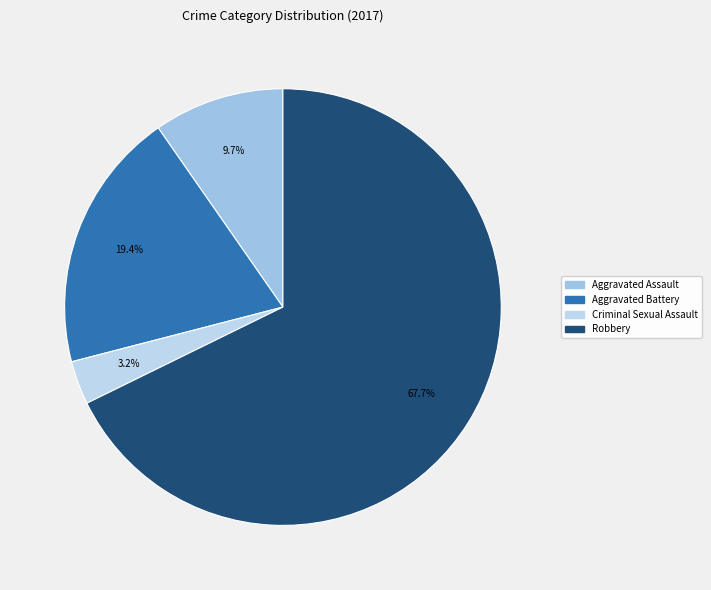

True or false: Criminal Sexual Assault accounts for 1% of the total.

False